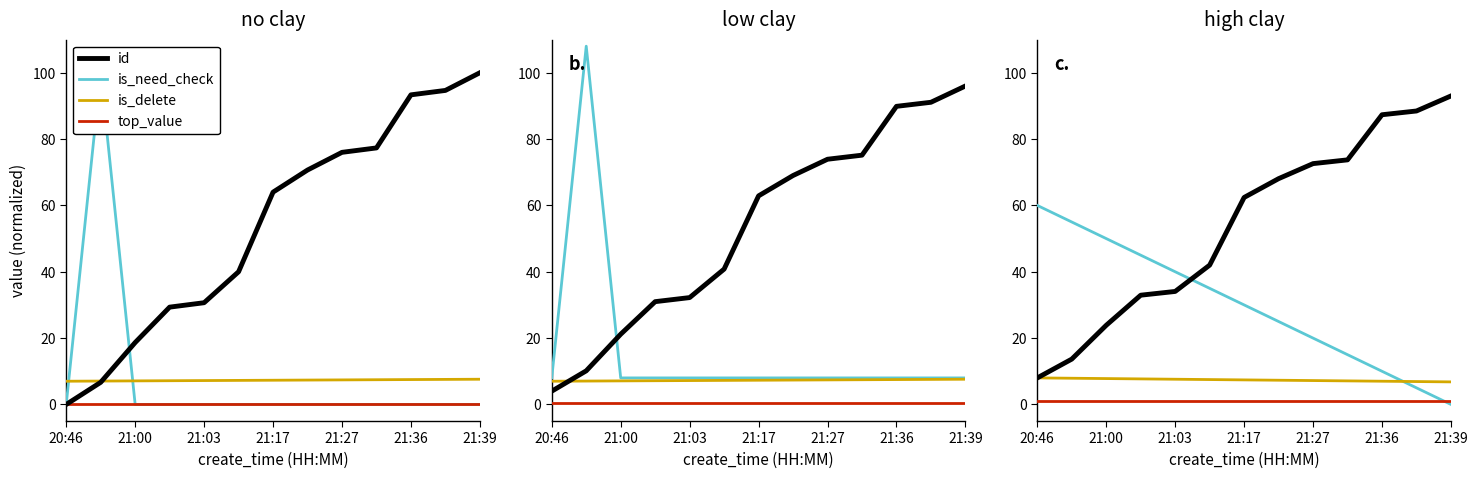

What is the approximate value of top_value at 21:36?

1.0